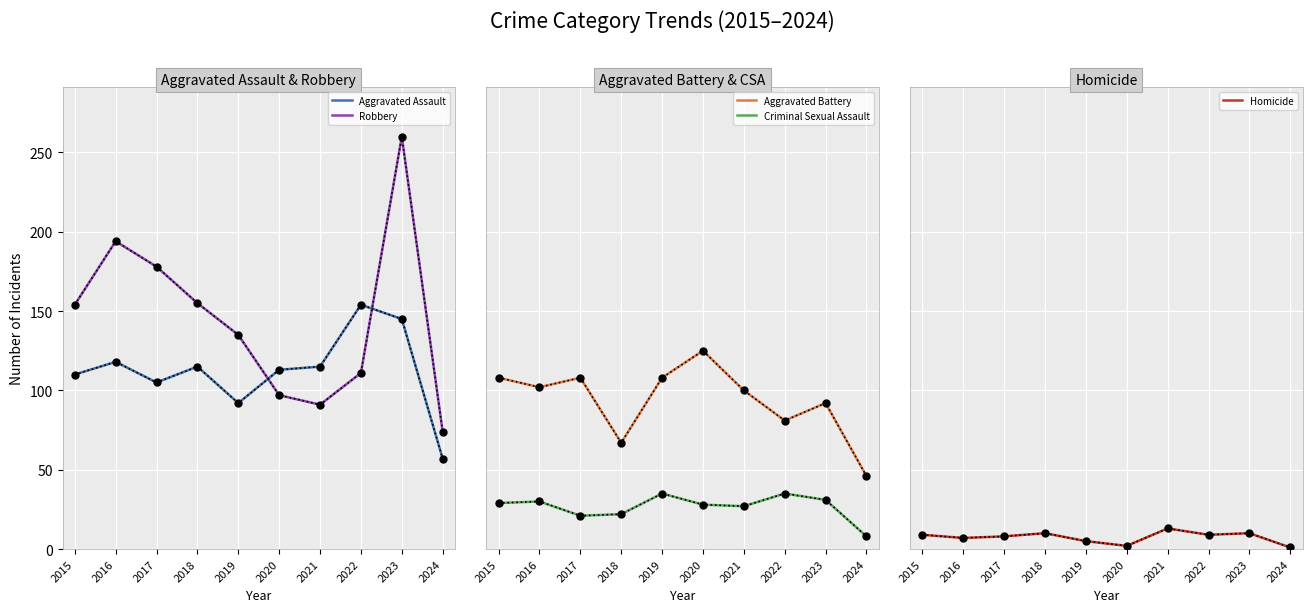

Which series has the largest range (max minus min)?

Robbery